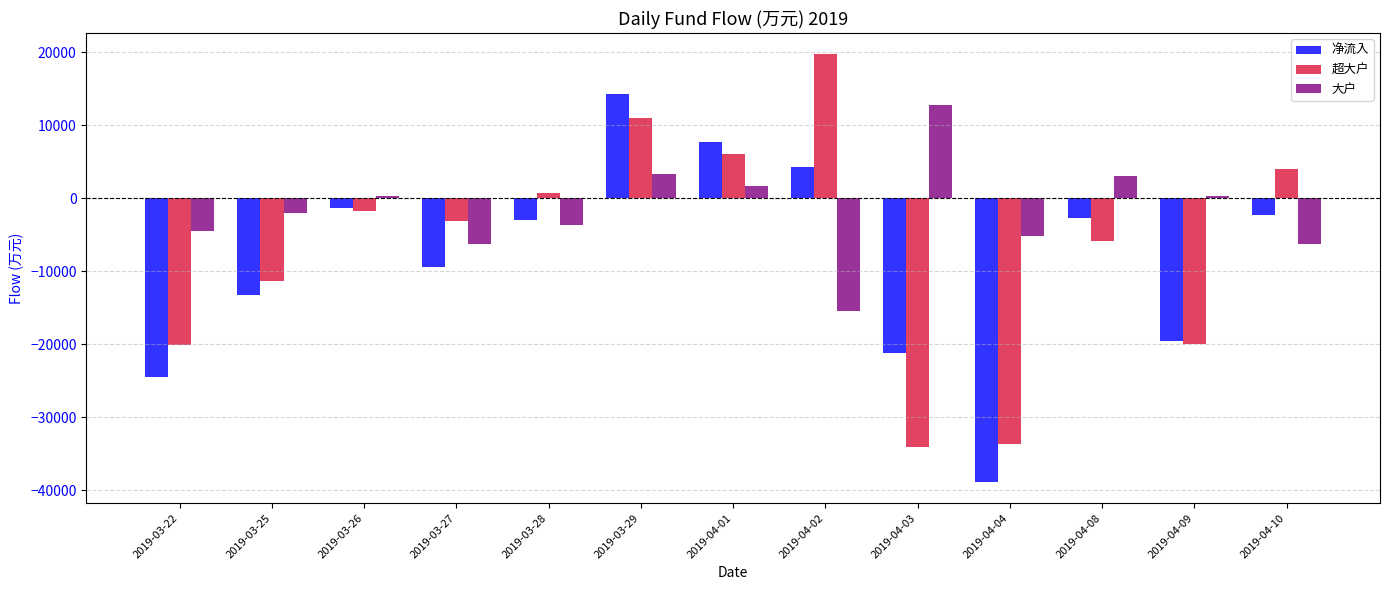

Rank the series at 2019-03-25 from lowest to highest value.

净流入, 超大户, 大户